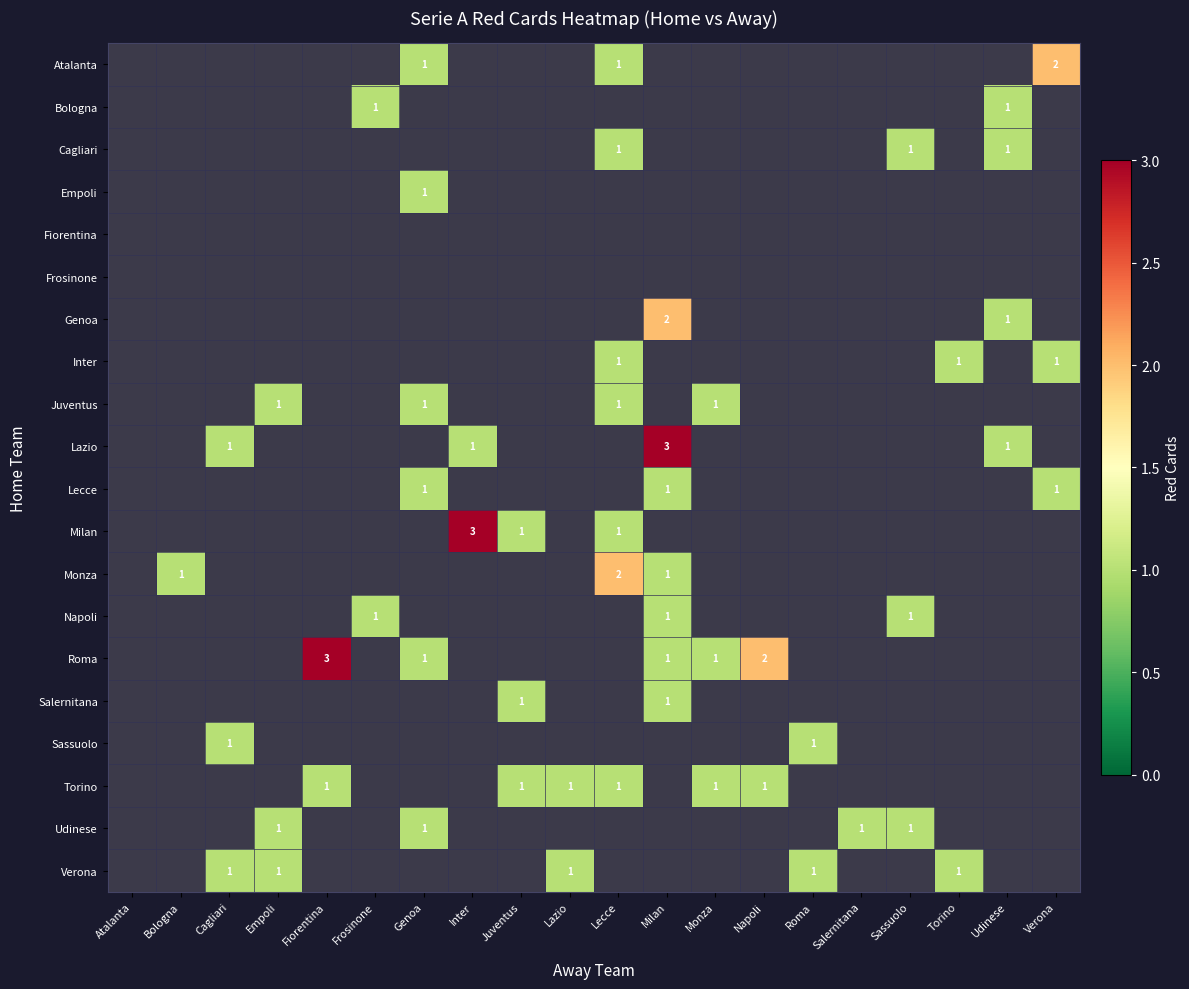

True or false: Milan has a value of 1 at Monza.

False